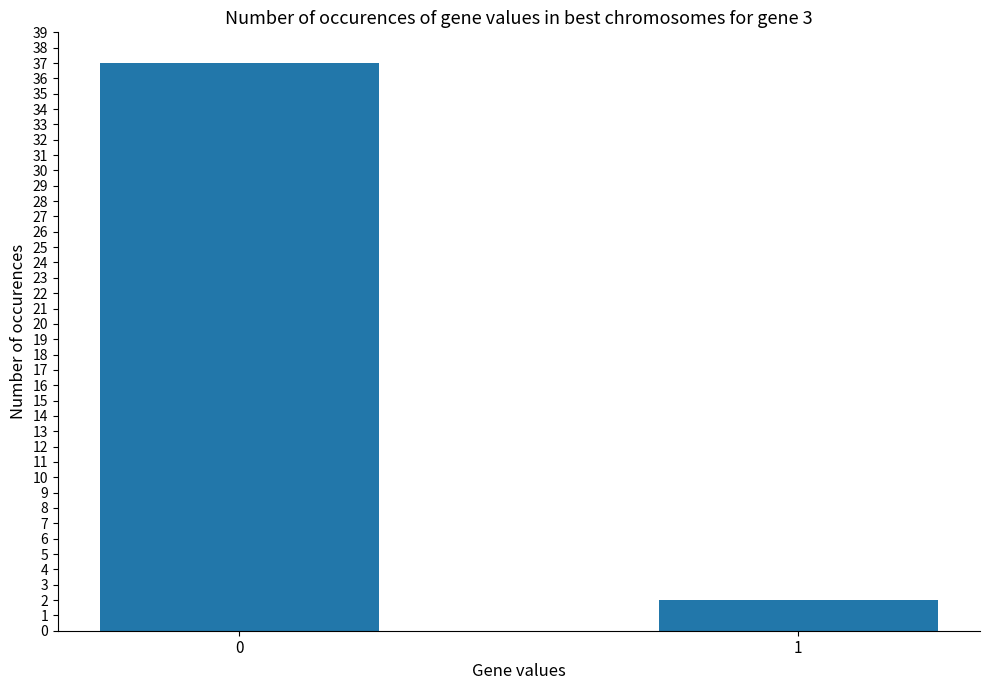

Reading left to right, what are all the values shown in this chart?

37	2